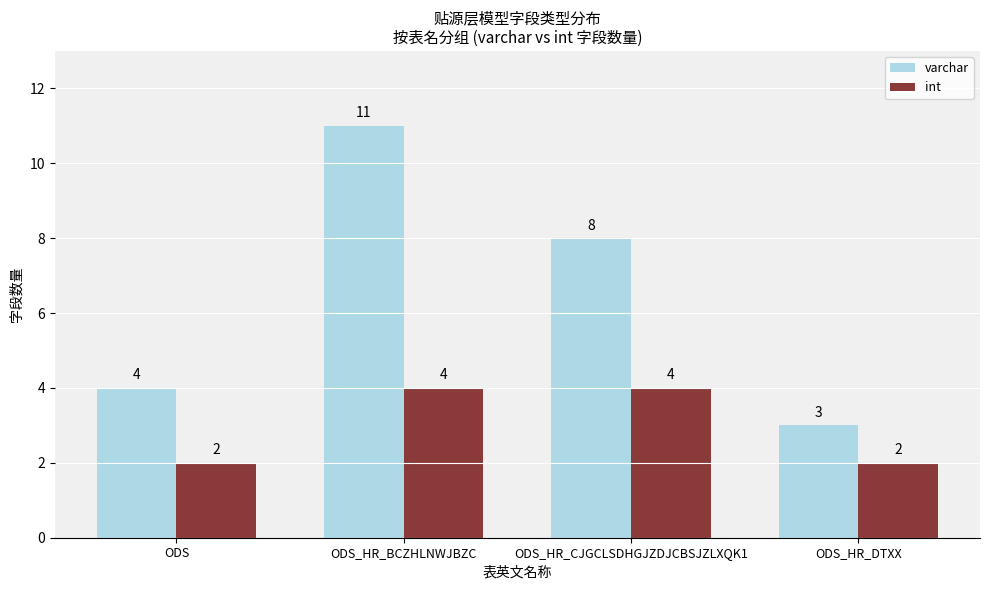

What value does the varchar series have at ODS_HR_BCZHLNWJBZC?

11